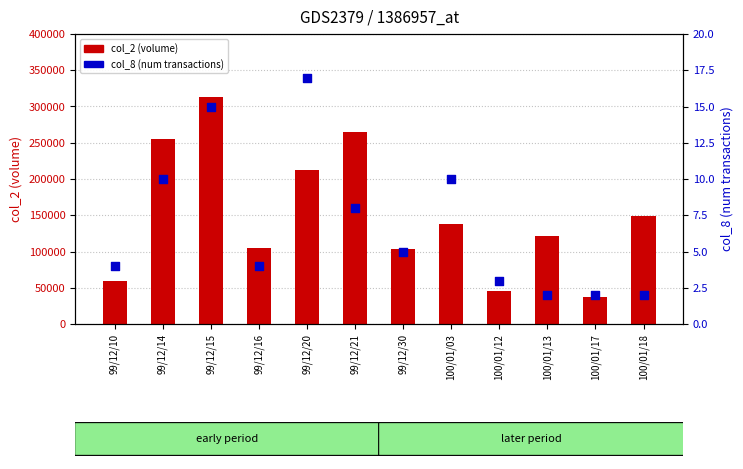

At how many categories does at least one series exceed 308712?

1